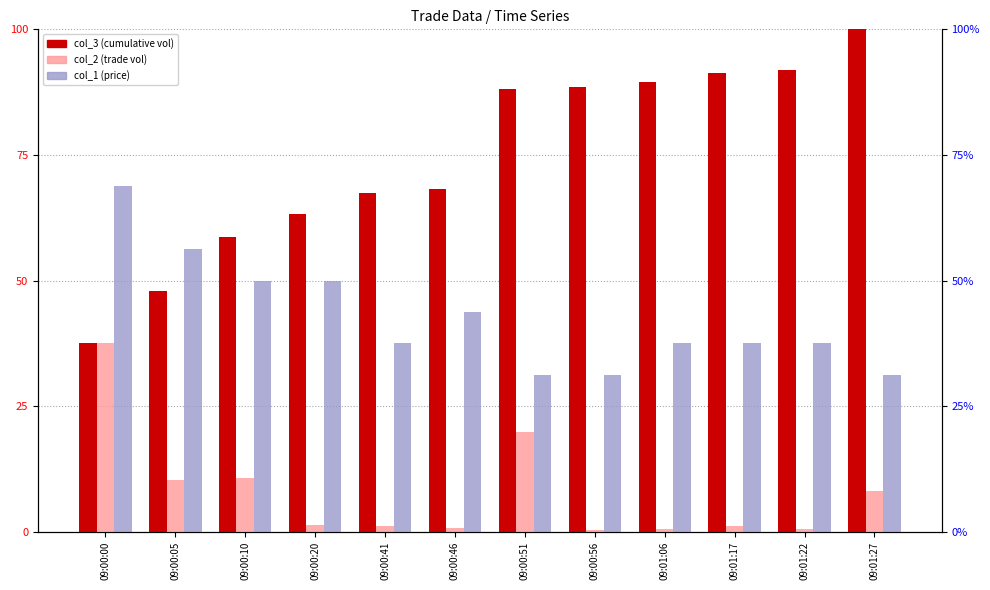

Which category has the highest value across all series?

09:01:27